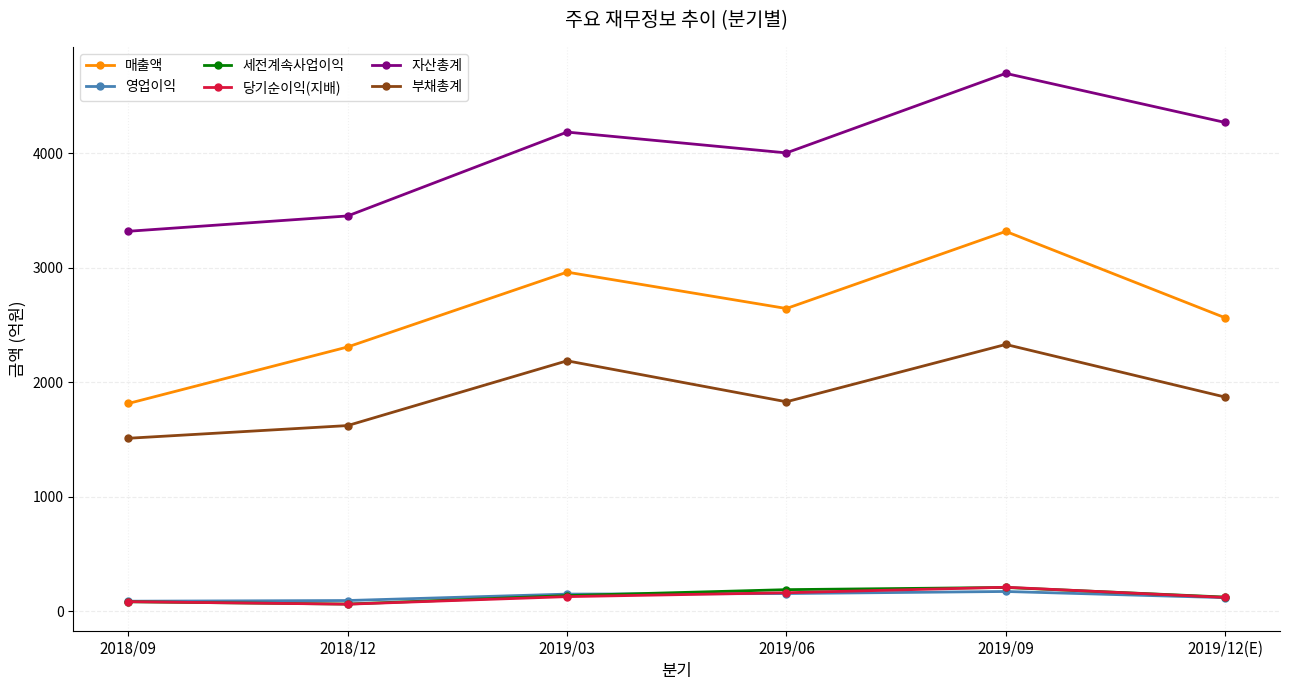

True or false: 부채총계 has a value of 2583 at 2018/09.

False